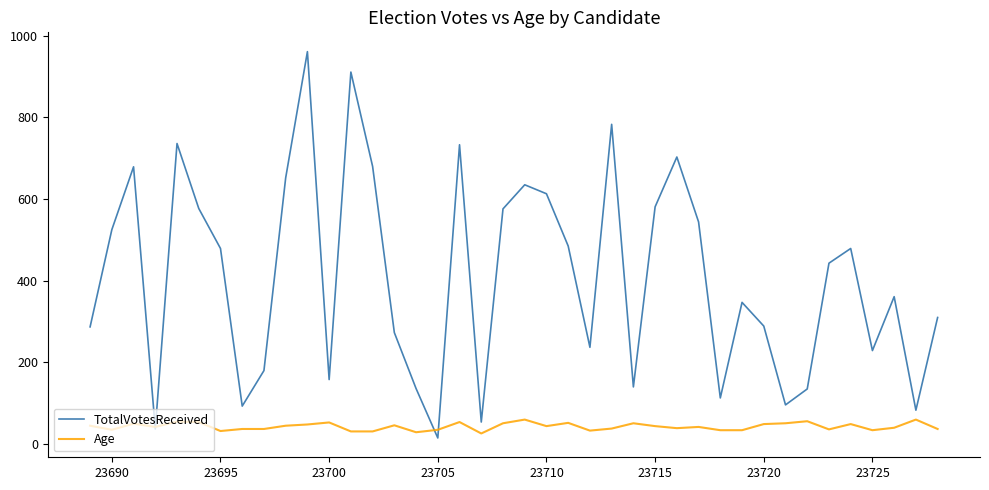

Which series has the widest spread of values?

TotalVotesReceived